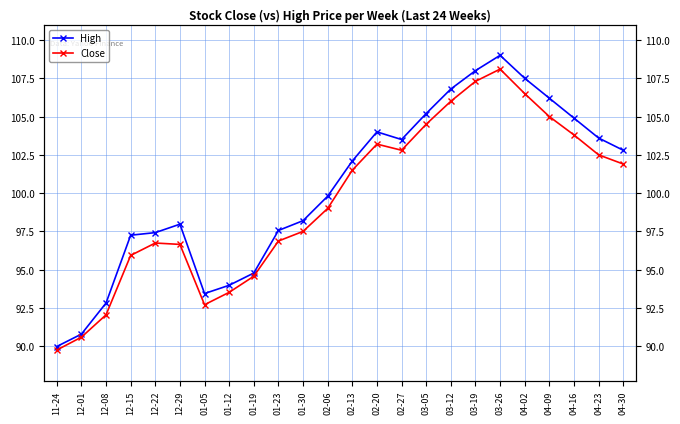

What is the difference between the maximum and minimum values in the Close series?

18.3